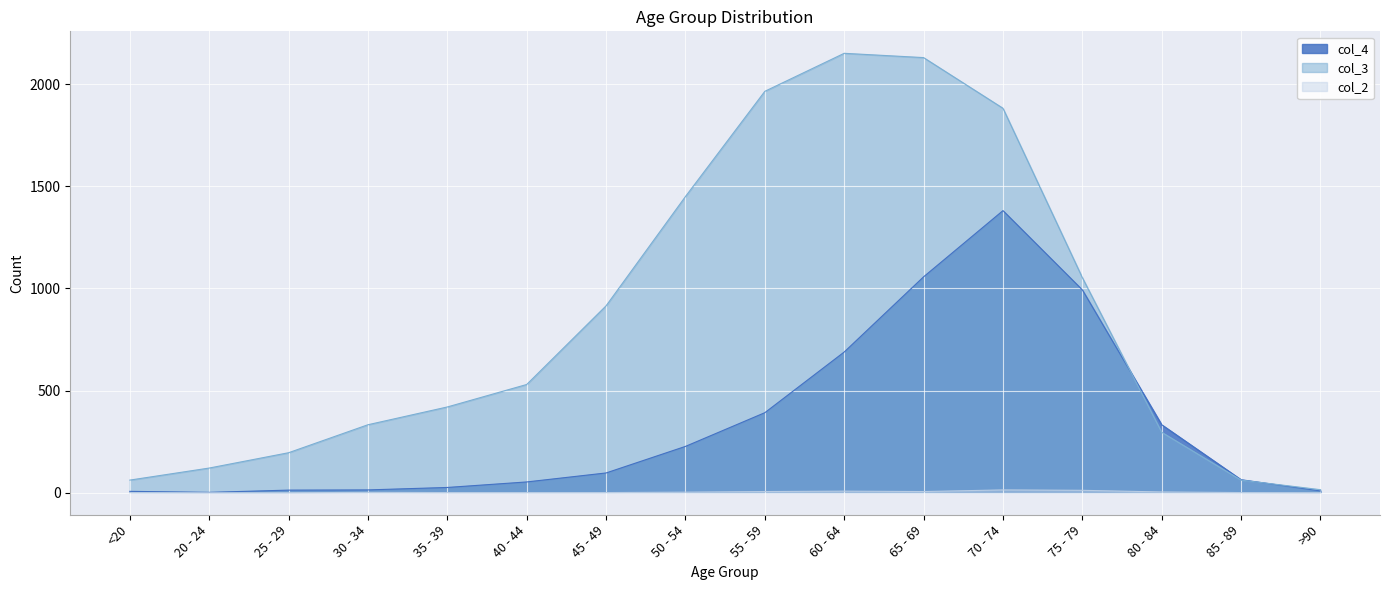

Which category has the lowest value across all series?

20 - 24